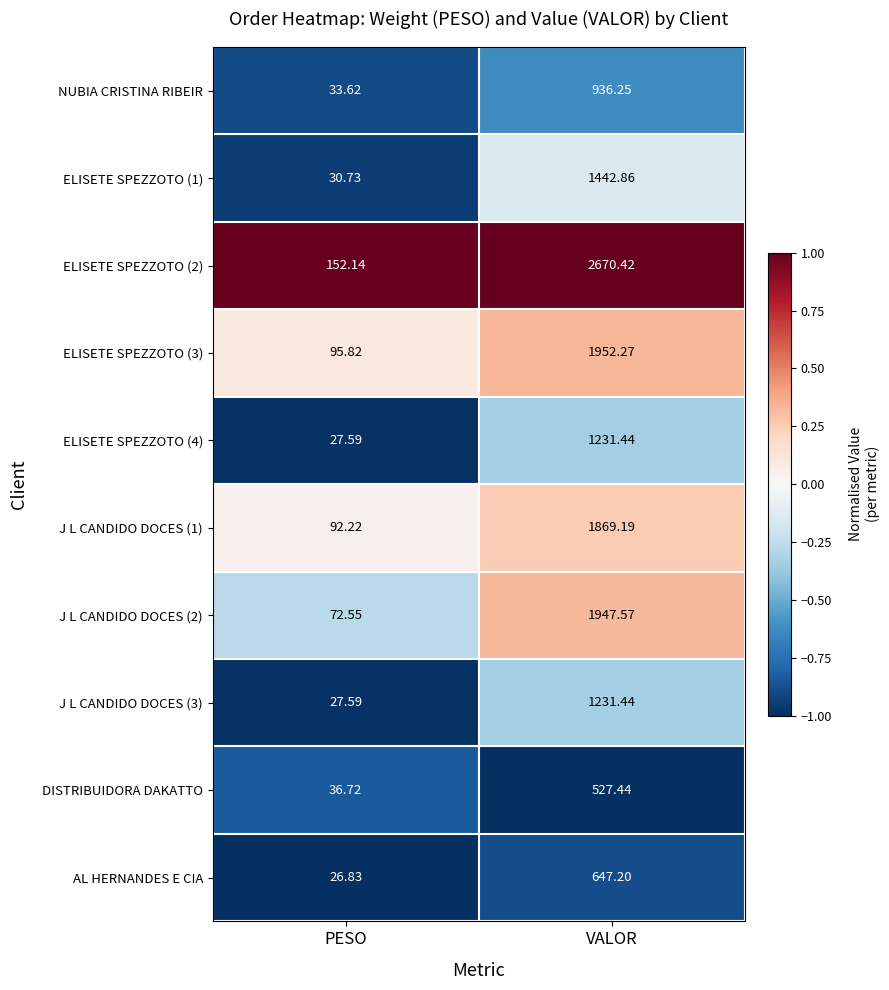

Which series has the largest total across all categories?

ELISETE SPEZZOTO (2)